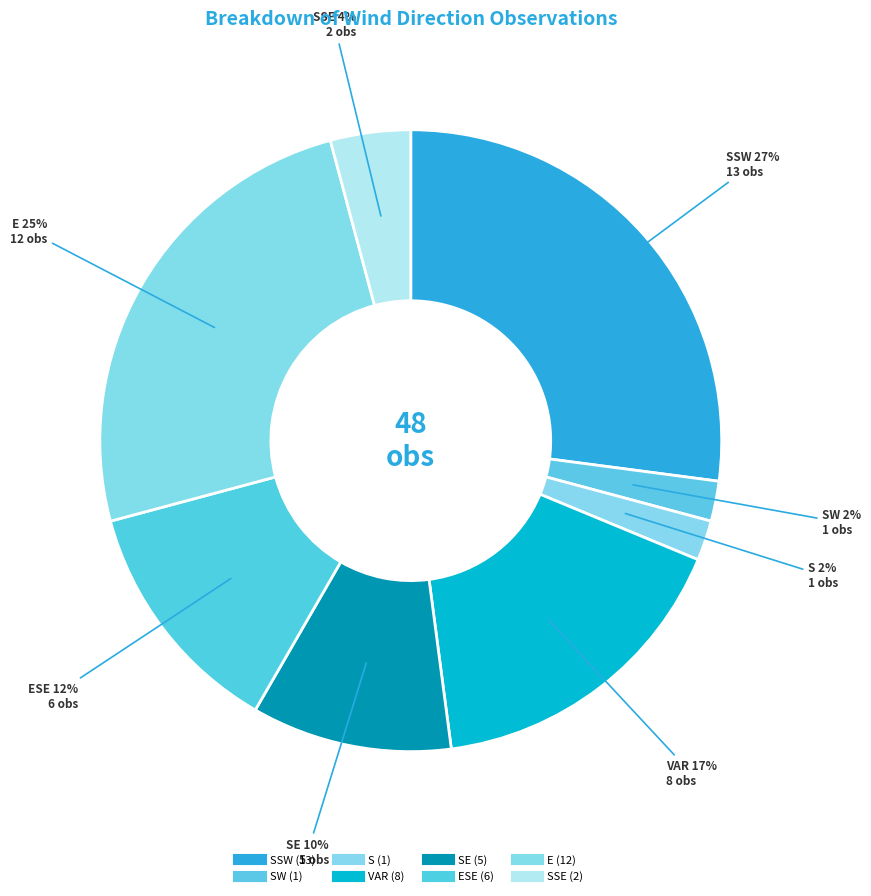

How many slices are in this pie chart?

8